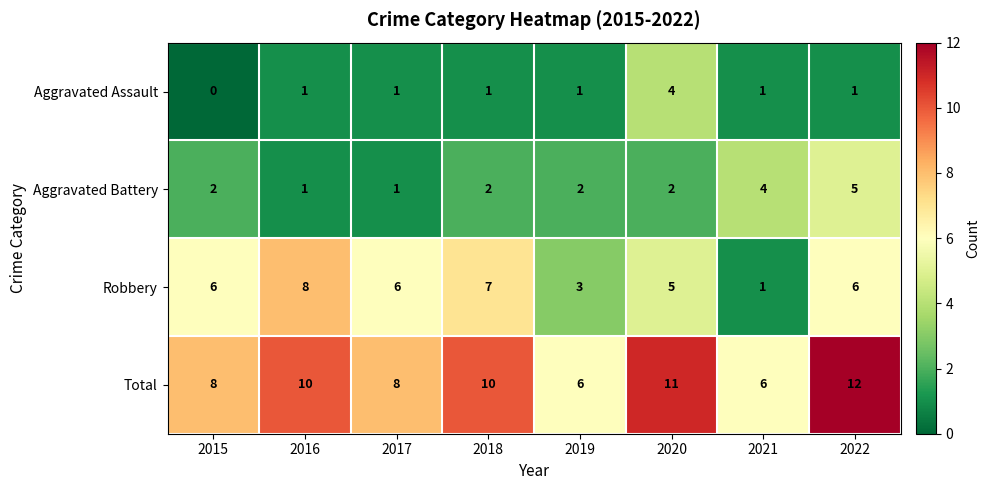

What is the approximate value of Total at 2019?

6